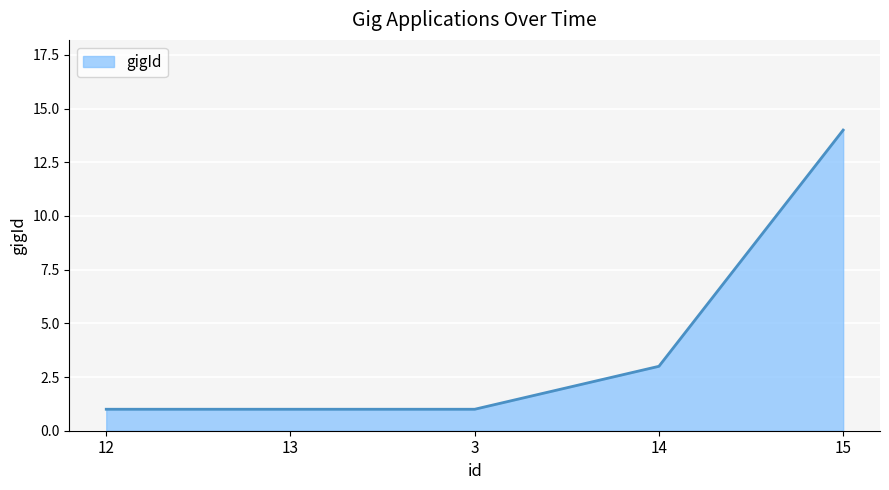

Reading left to right, what are all the values shown in this chart?

12=1	13=1	3=1	14=3	15=14